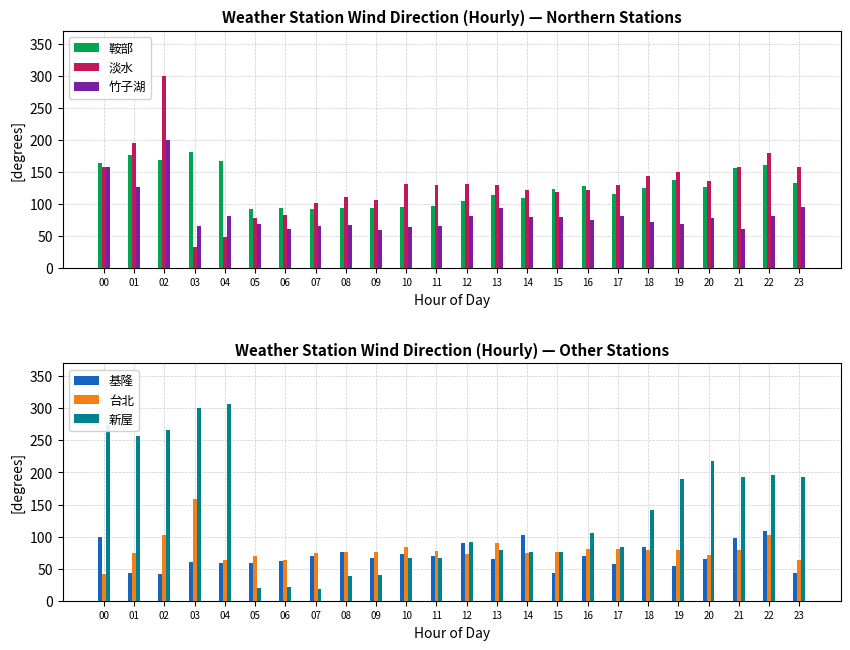

What is the smallest value displayed?

19.1